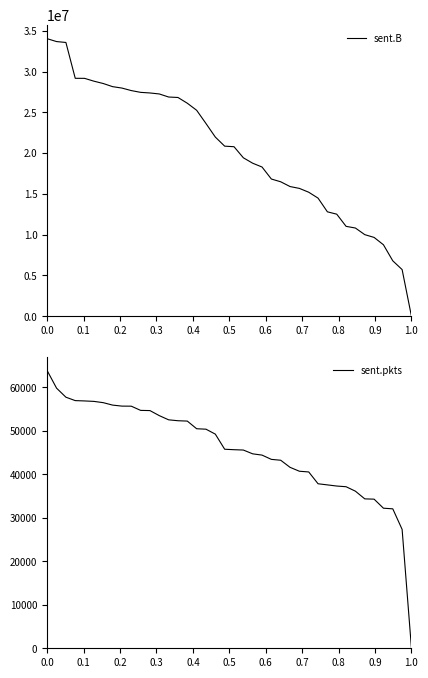

What is the maximum value for sent.B?

34024035